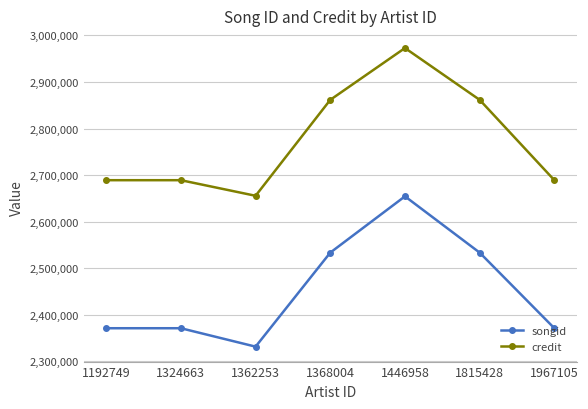

What is the approximate value of credit at 1815428?

2861607.0